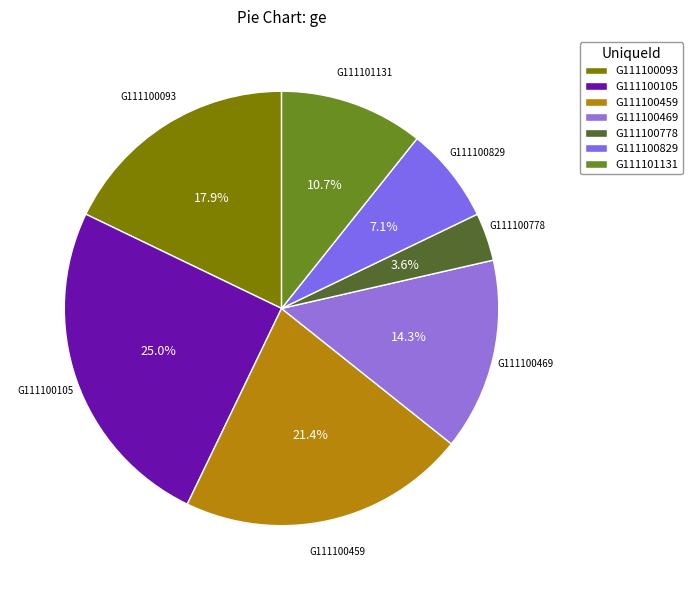

True or false: G111101131 accounts for 11% of the total.

True